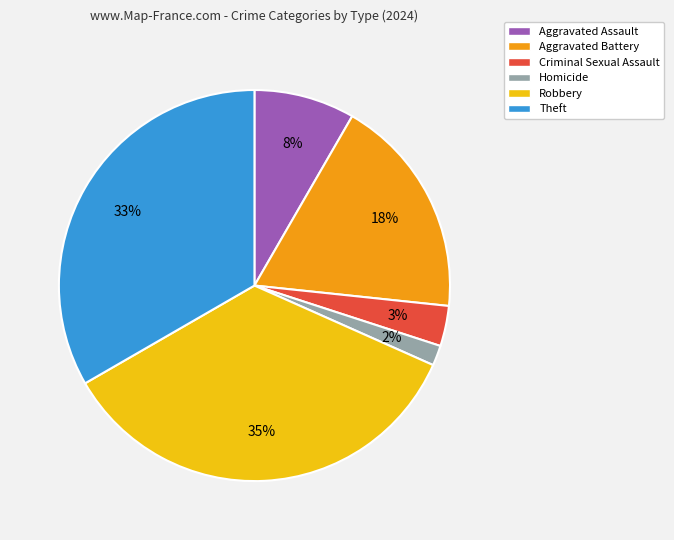

To the nearest percent, what is the difference between the largest and smallest slice percentages?

33%